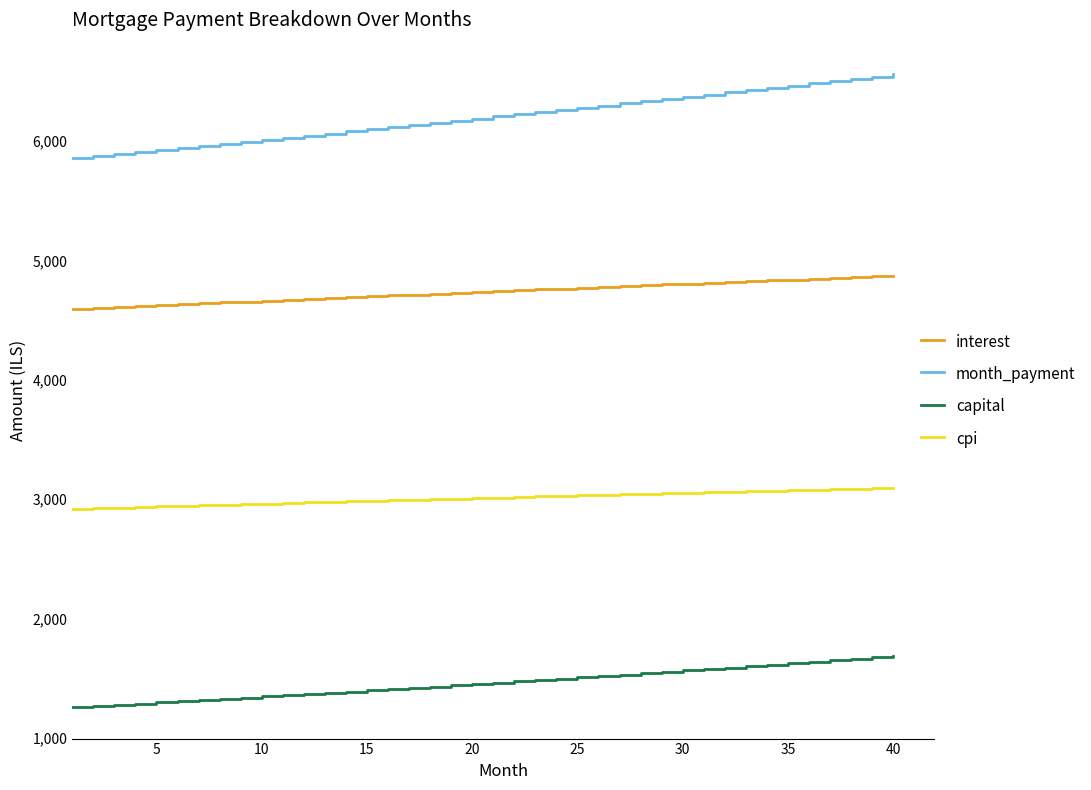

Which series has the widest spread of values?

month_payment